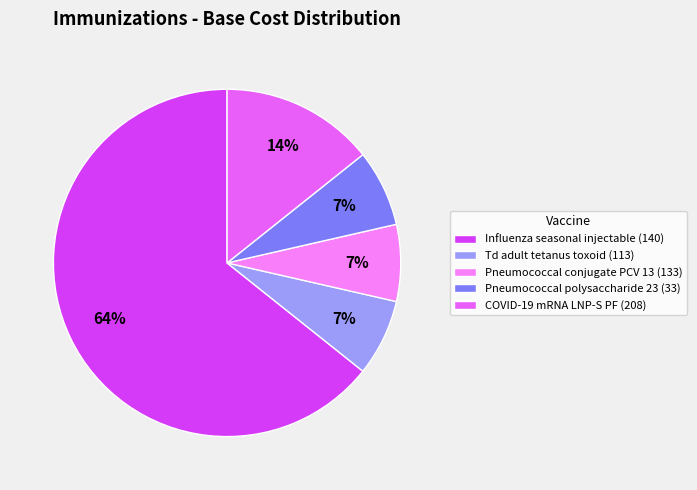

Is it true that COVID-19 mRNA LNP-S PF (208) is 14% of the pie?

True